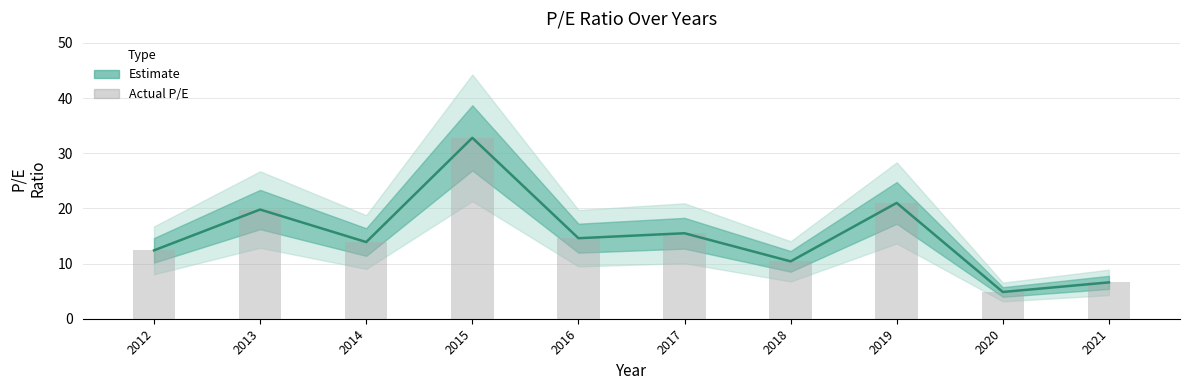

What value does the pe_ratio series have at 2018?

10.4